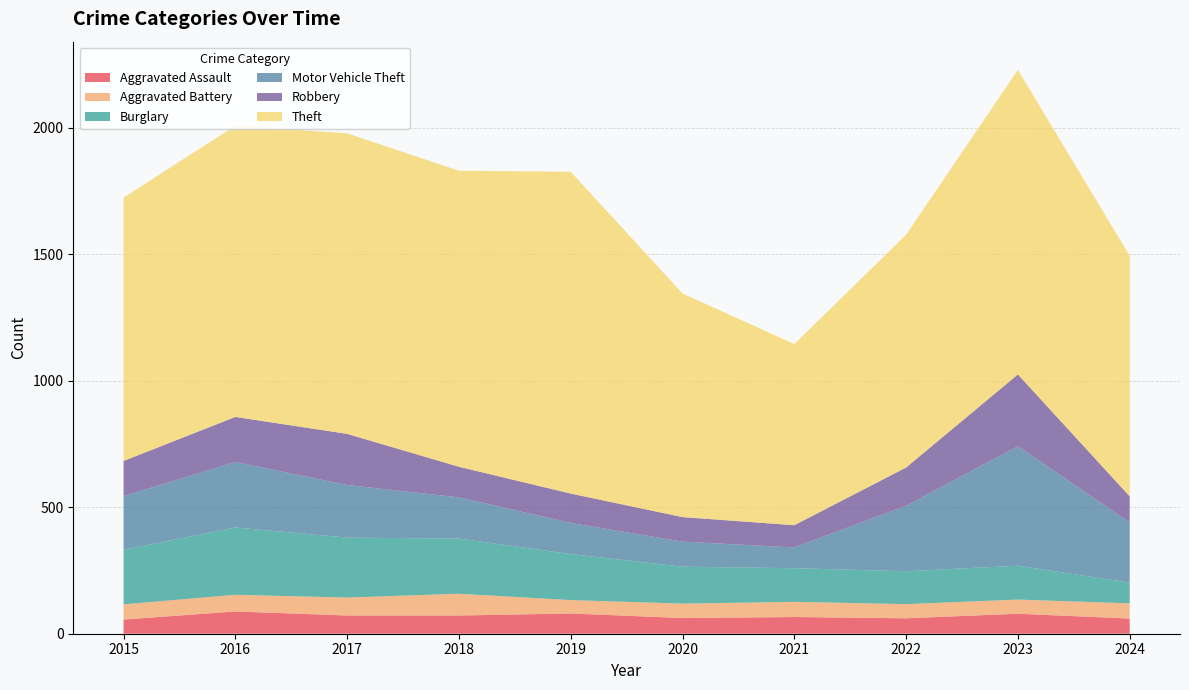

Reading left to right, what are all the values shown in this chart?

Aggravated Assault: 2015=56	2016=88	2017=72	2018=72	2019=80	2020=62	2021=66	2022=61	2023=79	2024=60
Aggravated Battery: 2015=60	2016=66	2017=71	2018=86	2019=53	2020=57	2021=60	2022=56	2023=56	2024=60
Burglary: 2015=216	2016=266	2017=237	2018=218	2019=182	2020=146	2021=133	2022=130	2023=134	2024=82
Motor Vehicle Theft: 2015=212	2016=259	2017=208	2018=163	2019=123	2020=99	2021=82	2022=259	2023=472	2024=238
Robbery: 2015=139	2016=178	2017=202	2018=121	2019=116	2020=97	2021=88	2022=151	2023=284	2024=103
Theft: 2015=1041	2016=1151	2017=1188	2018=1170	2019=1272	2020=884	2021=716	2022=920	2023=1204	2024=951